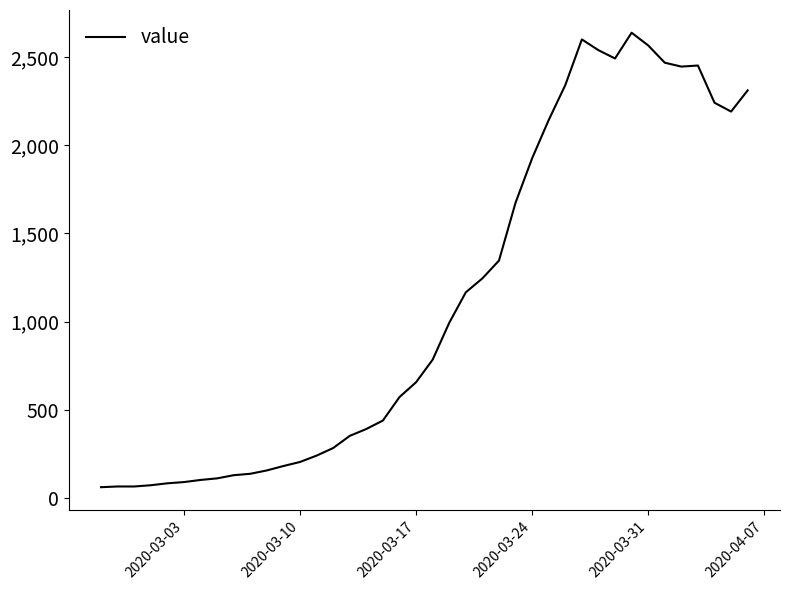

What is the difference between the maximum and minimum values?

2577